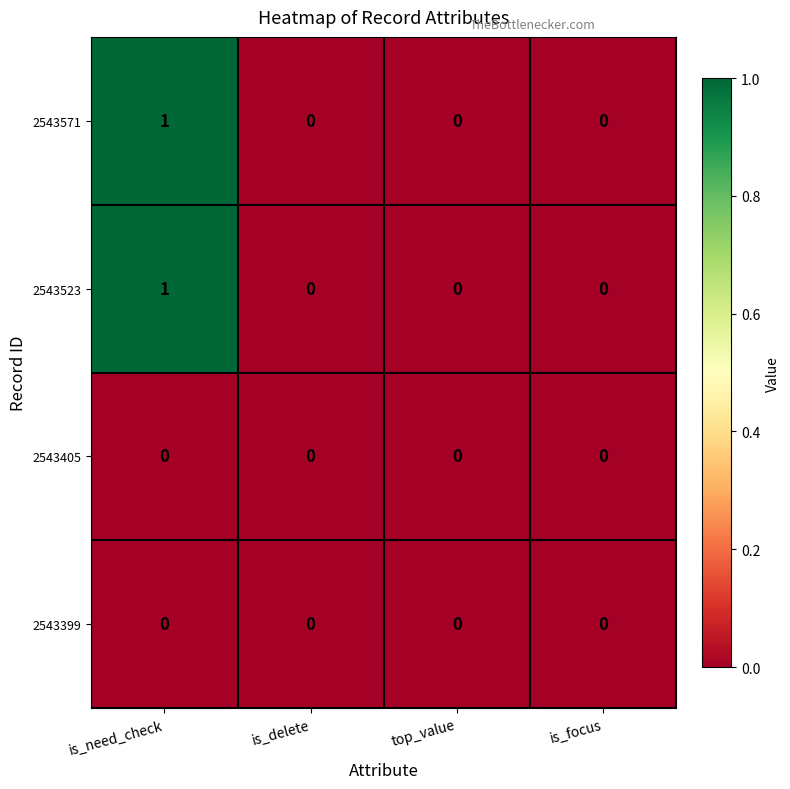

Reading left to right, transcribe all the data shown in this chart.

2543571: 1	0	0	0
2543523: 1	0	0	0
2543405: 0	0	0	0
2543399: 0	0	0	0